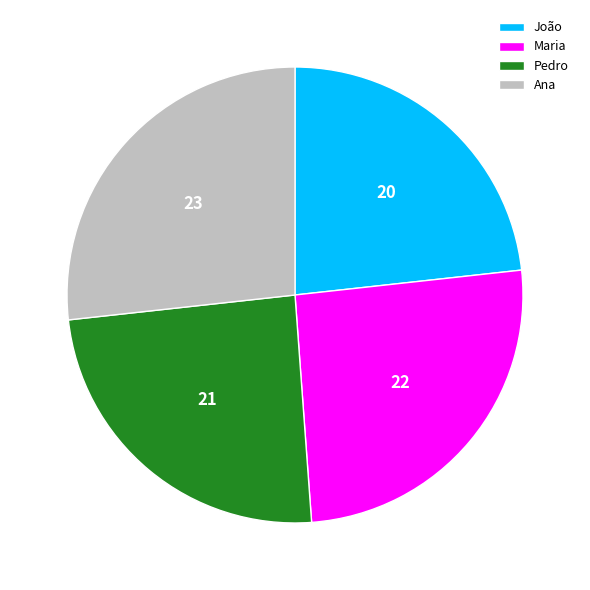

Is there any slice that represents more than half of the pie?

No